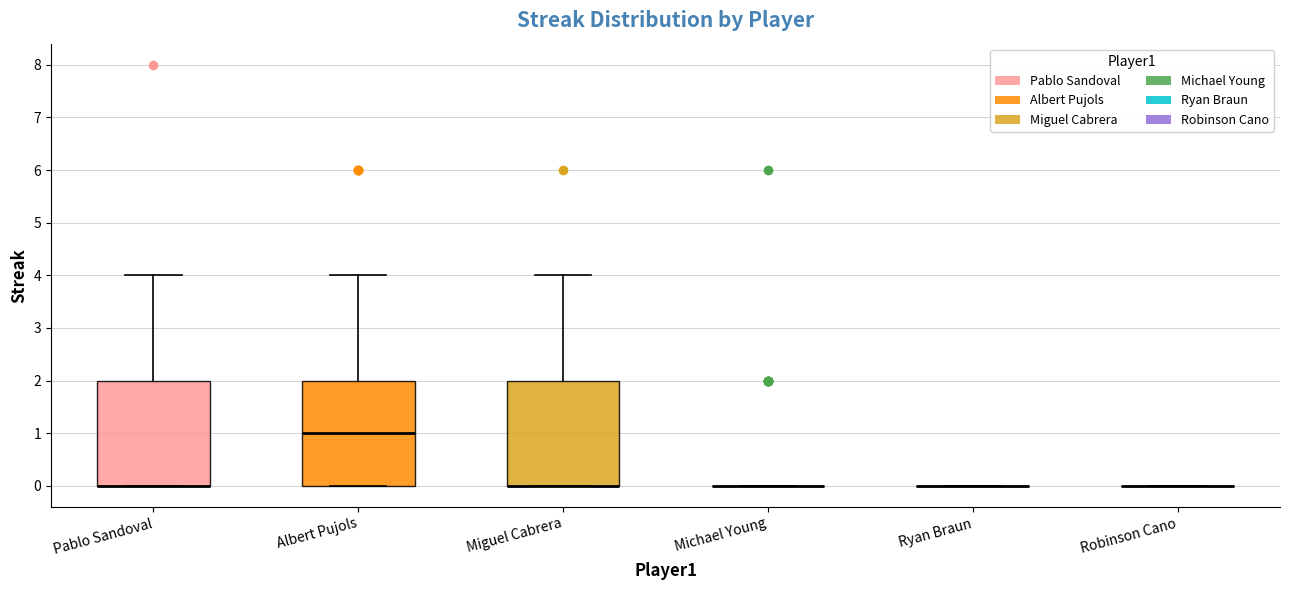

Reading left to right, read every box against the y-axis: the position of its median line, the range the box covers, and the ends of its whiskers. The values are not printed on the chart, so give them approximately, as read against the axis.

Pablo Sandoval: median 0 (drawn on the box's lower edge), box 0 to 2, whiskers 0 to 4
Albert Pujols: median 1, box 0 to 2, whiskers 0 to 4
Miguel Cabrera: median 0 (drawn on the box's lower edge), box 0 to 2, whiskers 0 to 4
Michael Young: box collapsed to a line at 0, whiskers 0 to 0
Ryan Braun: box collapsed to a line at 0, whiskers 0 to 0
Robinson Cano: box collapsed to a line at 0, whiskers 0 to 0